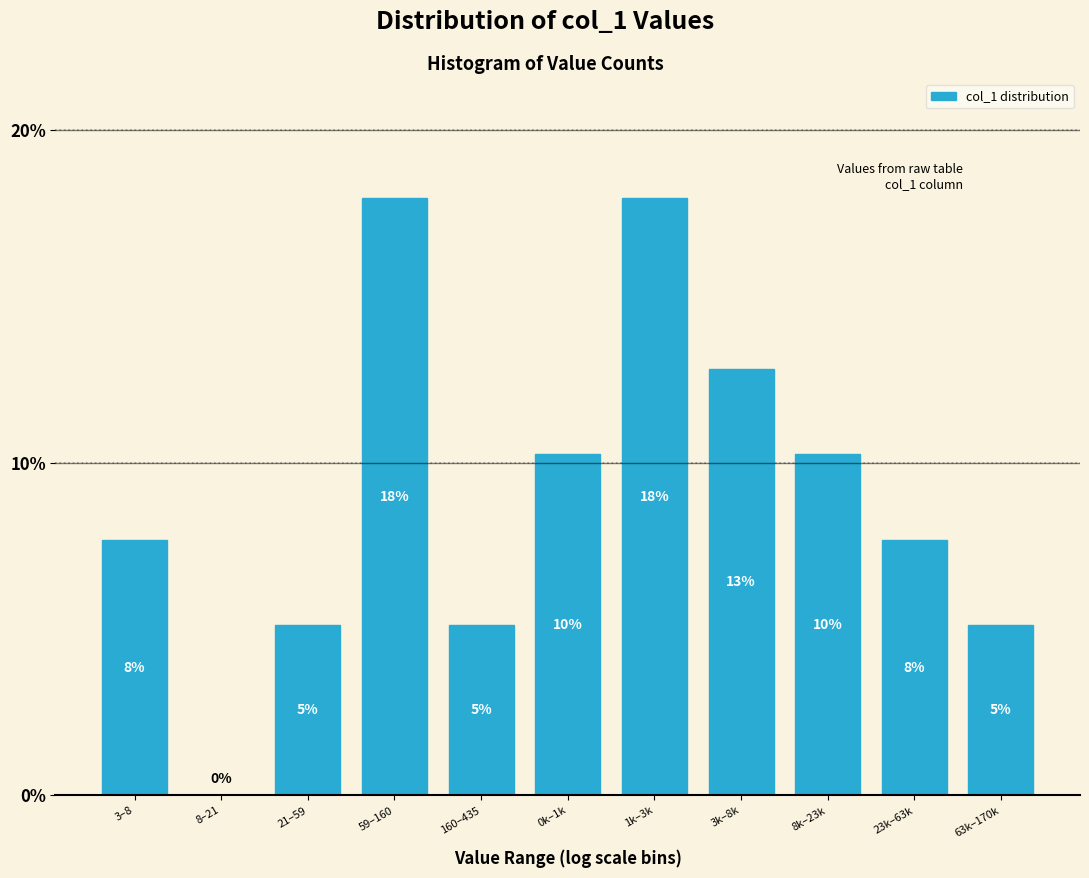

Are the bars horizontal?

No